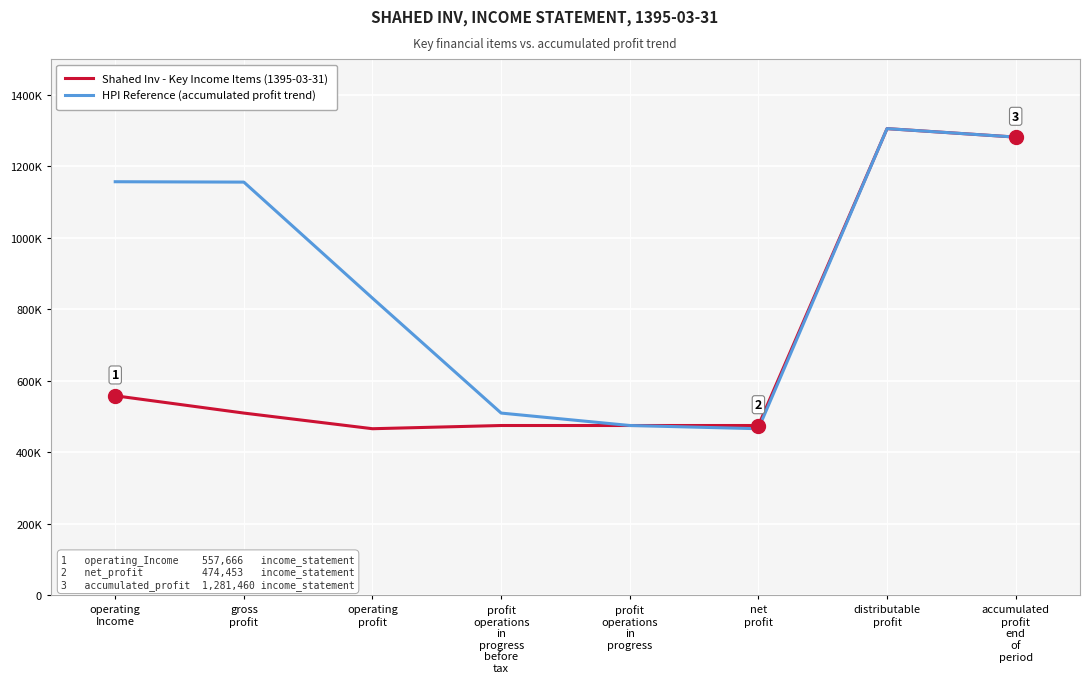

True or false: HPI Reference (accumulated profit trend) and Shahed Inv - Key Income Items (1395-03-31) intersect in this chart.

False